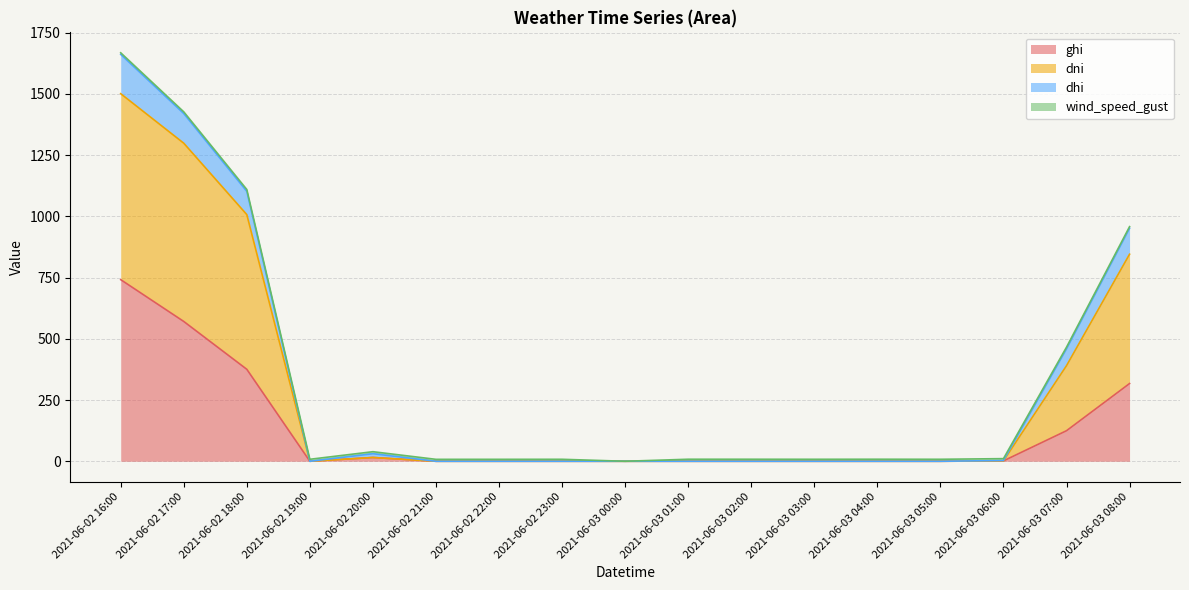

True or false: ghi has a value of 1.5 at 2021-06-03 06:00.

True